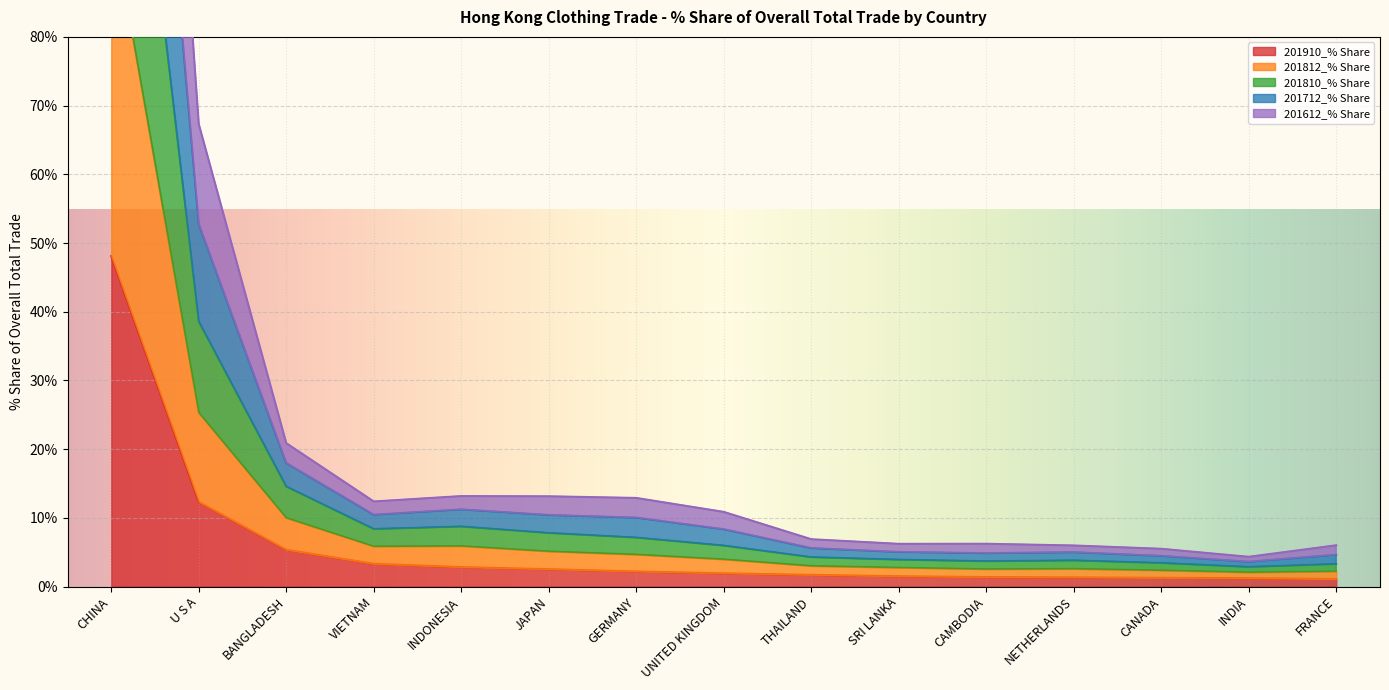

True or false: 201612_% Share has more than 0 interior local peaks.

True